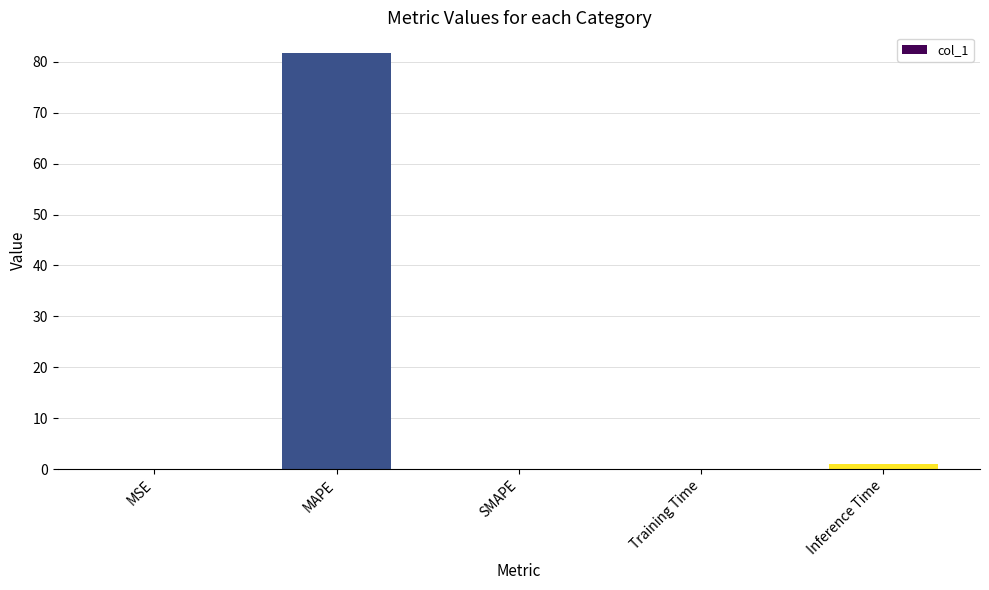

What is the sum of all values?

82.8